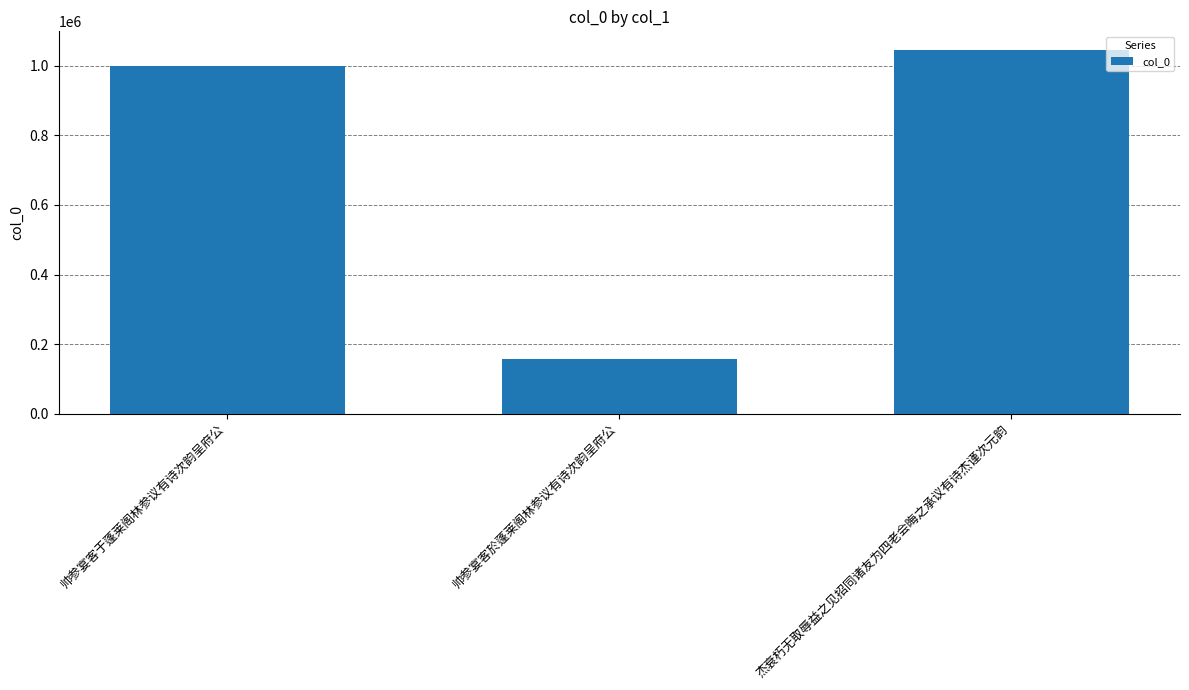

Where is the data nearest to the value 601387?

帅参宴客于蓬莱阁林参议有诗次韵呈府公